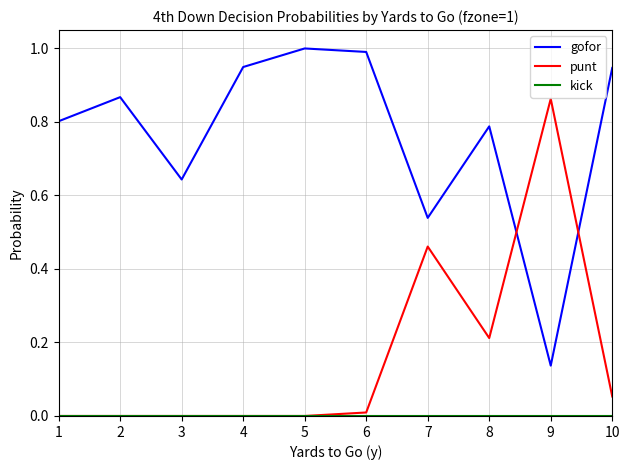

Is it true that punt equals 1.4 at 9?

False